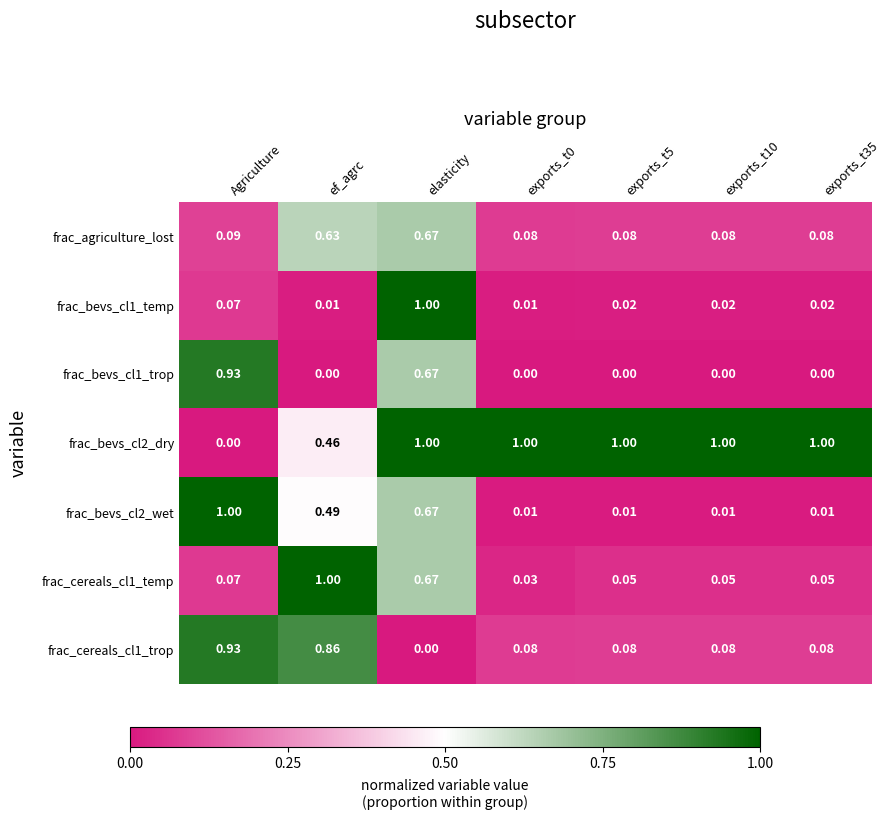

Is the value of frac_bevs_cl1_trop at exports_t35 greater than the value of frac_agriculture_lost at ef_agrc?

No